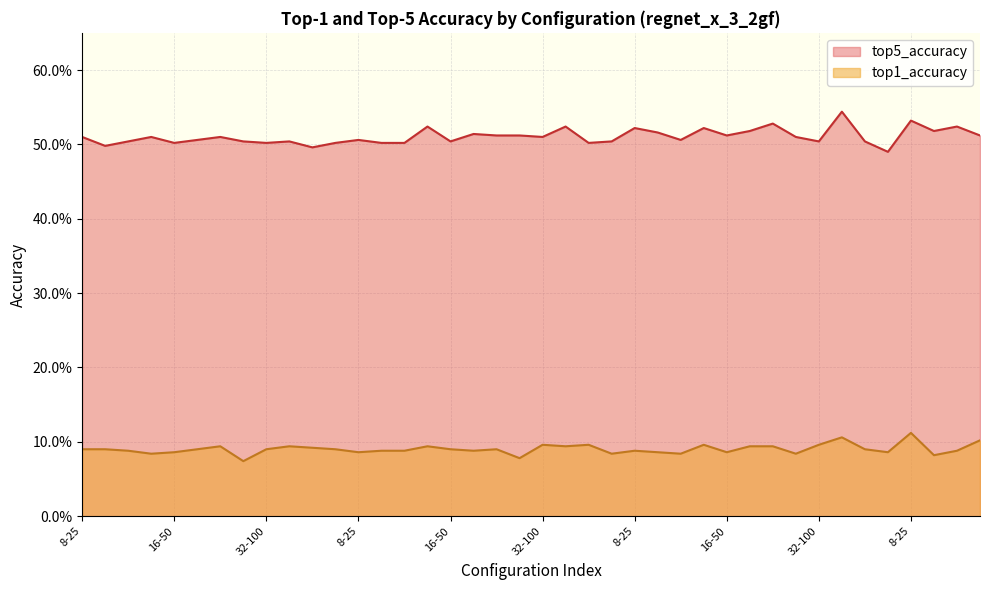

The top1_accuracy series shows 0.1 at 8-50. True or false?

True